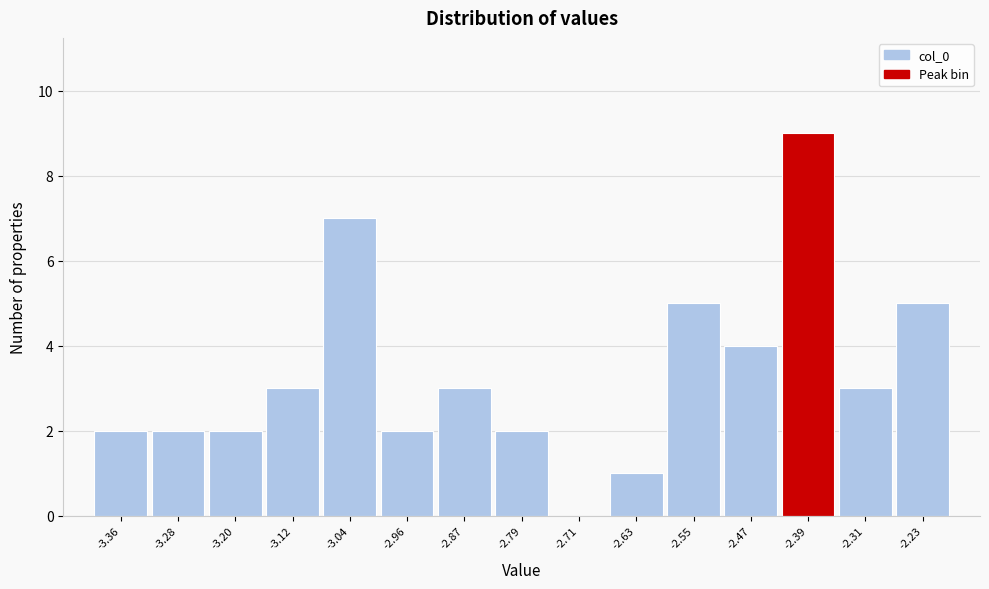

Which range on the x-axis has the tallest bar?

-2.43 to -2.35